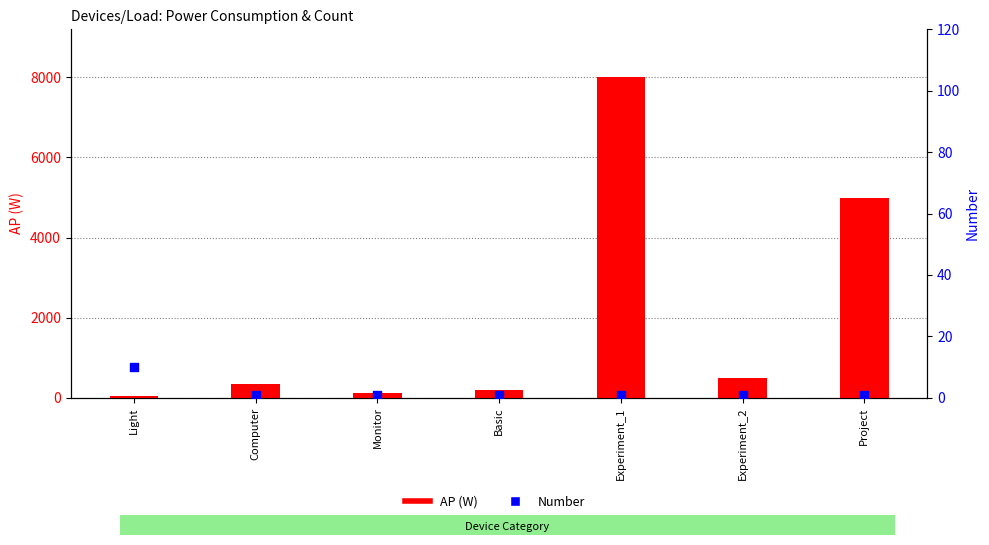

What is the total value across all series at Computer?

351